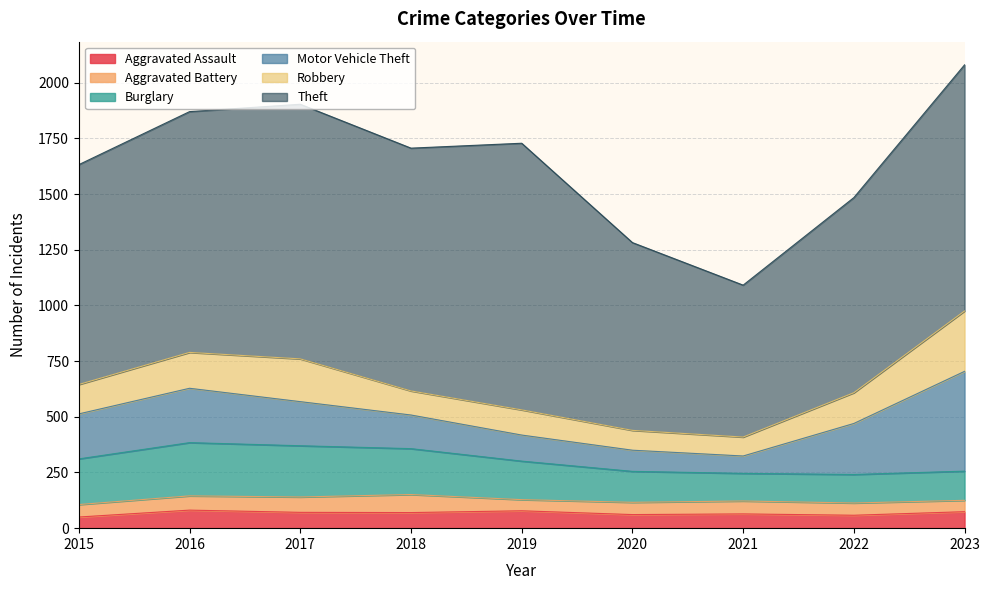

Reading left to right, list all the values displayed in this chart.

Aggravated Assault: 2015=50	2016=81	2017=71	2018=70	2019=78	2020=61	2021=64	2022=58	2023=74
Aggravated Battery: 2015=56	2016=64	2017=69	2018=81	2019=50	2020=55	2021=58	2022=55	2023=51
Burglary: 2015=205	2016=239	2017=230	2018=206	2019=173	2020=139	2021=124	2022=128	2023=131
Motor Vehicle Theft: 2015=202	2016=244	2017=198	2018=151	2019=117	2020=95	2021=78	2022=229	2023=448
Robbery: 2015=132	2016=161	2017=192	2018=108	2019=113	2020=89	2021=85	2022=138	2023=271
Theft: 2015=987	2016=1081	2017=1143	2018=1090	2019=1197	2020=843	2021=682	2022=876	2023=1105